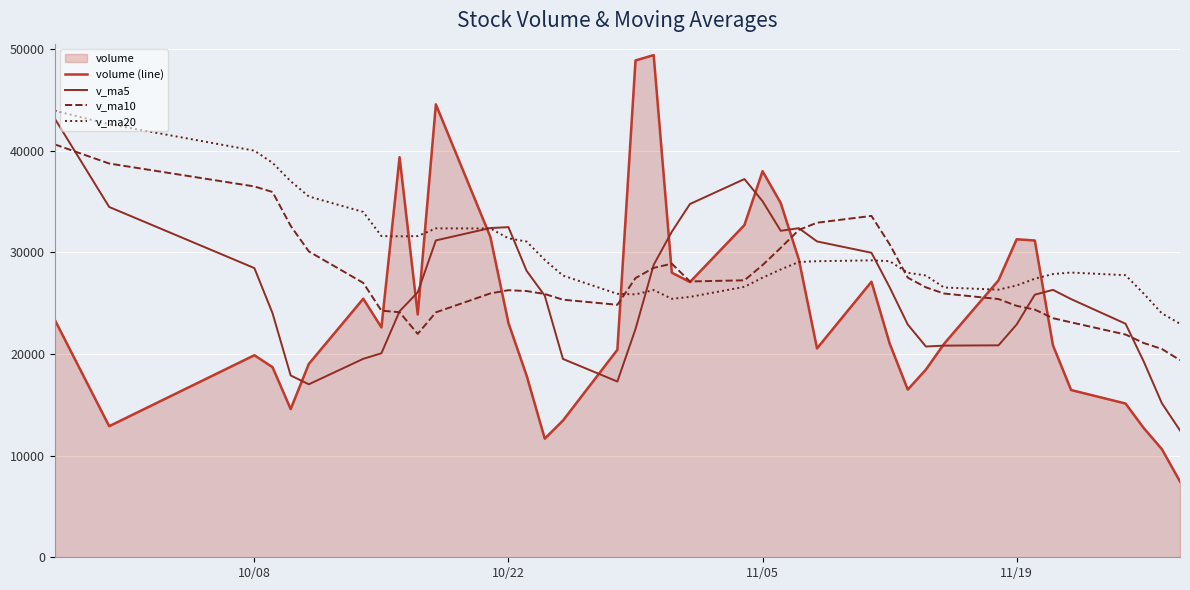

How many data points in v_ma5 are above 25828?

20